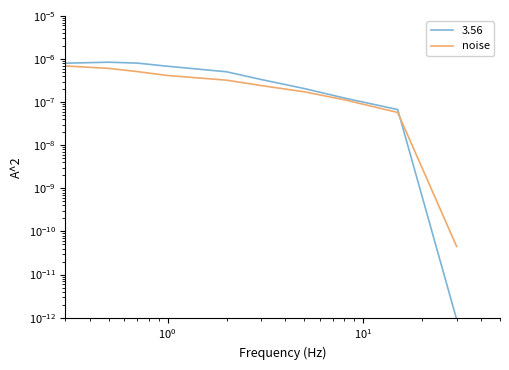

What is the label of the 4th point from the left?

$\mathdefault{10^{1}}$